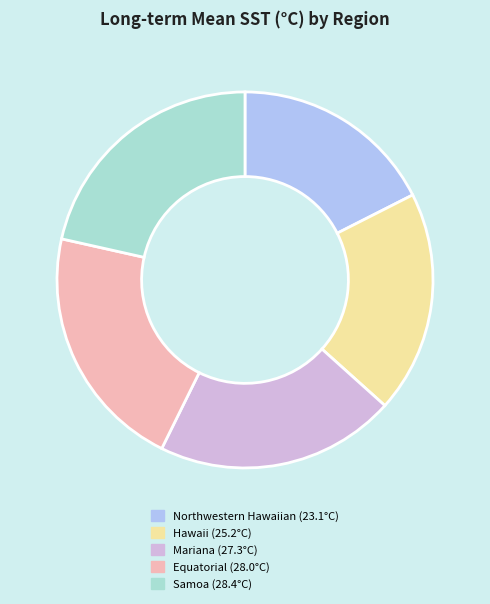

Is it true that Equatorial (28.0°C) is 27% of the pie?

False